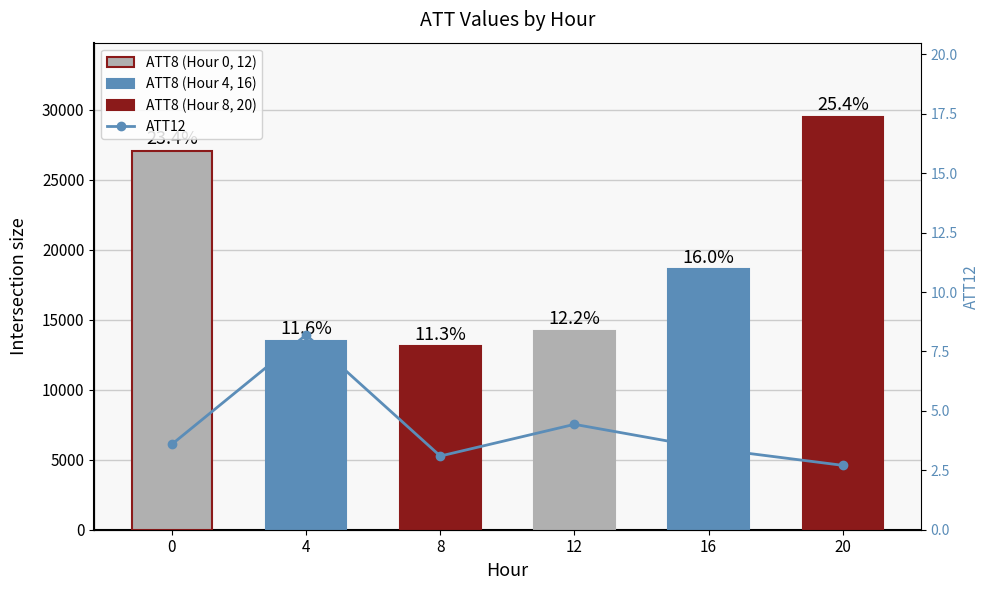

True or false: ATT8 has a value of 29500.0 at 20.

True